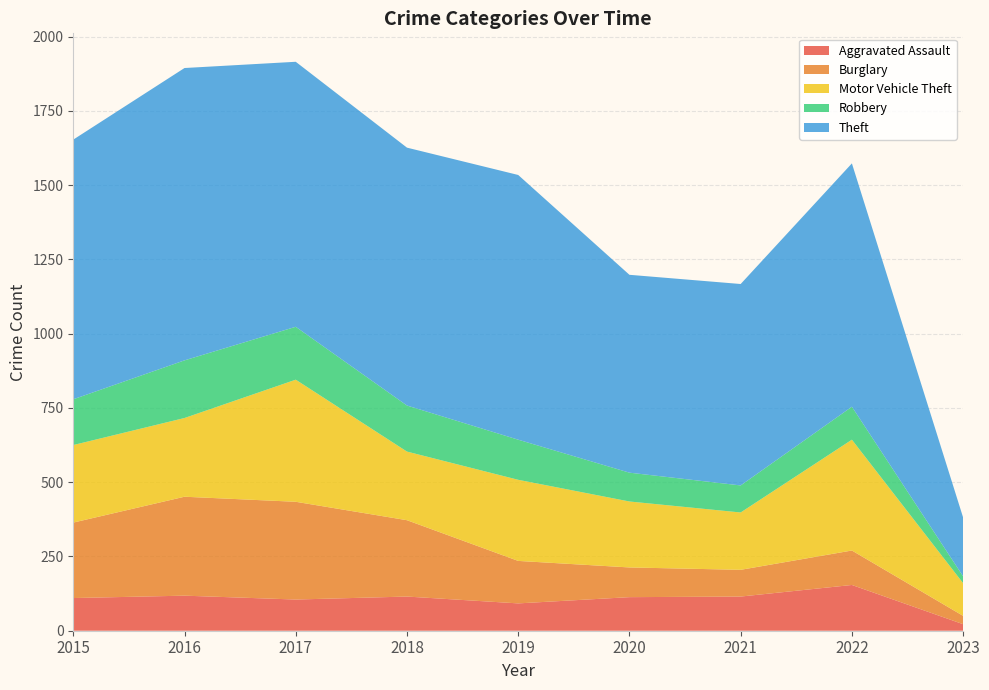

Reading left to right, extract all data points from this chart.

Aggravated Assault: 2015=110	2016=118	2017=105	2018=115	2019=92	2020=113	2021=115	2022=154	2023=22
Burglary: 2015=254	2016=333	2017=329	2018=257	2019=143	2020=100	2021=90	2022=116	2023=28
Motor Vehicle Theft: 2015=261	2016=265	2017=411	2018=231	2019=273	2020=222	2021=193	2022=373	2023=110
Robbery: 2015=154	2016=194	2017=178	2018=155	2019=135	2020=97	2021=91	2022=111	2023=23
Theft: 2015=874	2016=984	2017=892	2018=868	2019=891	2020=666	2021=678	2022=819	2023=198